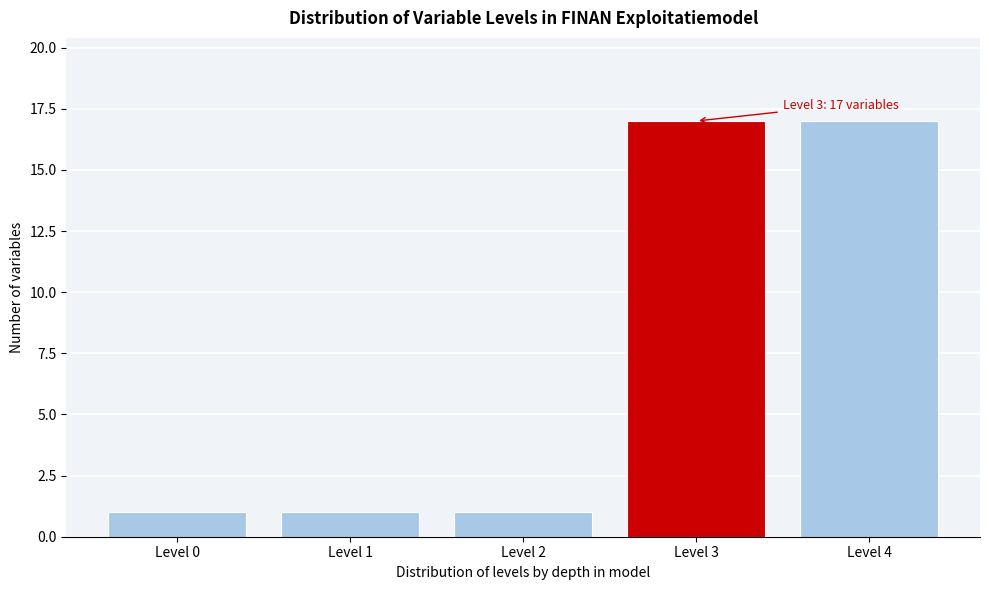

Reading right to left, what are all the values shown in this chart?

Level 4=17	Level 3=17	Level 2=1	Level 1=1	Level 0=1